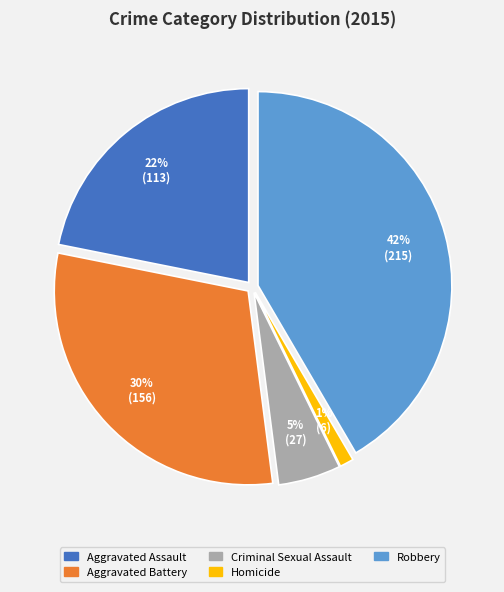

Is Aggravated Battery the majority of the pie?

No